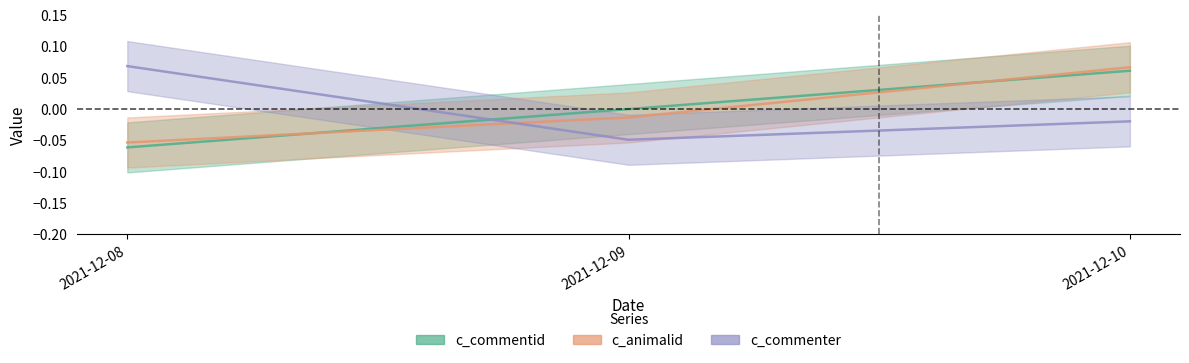

Reading left to right, list all the values displayed in this chart.

c_commentid: -0.1	0.0	0.1
c_animalid: -0.1	-0.0	0.1
c_commenter: 0.1	-0.0	-0.0